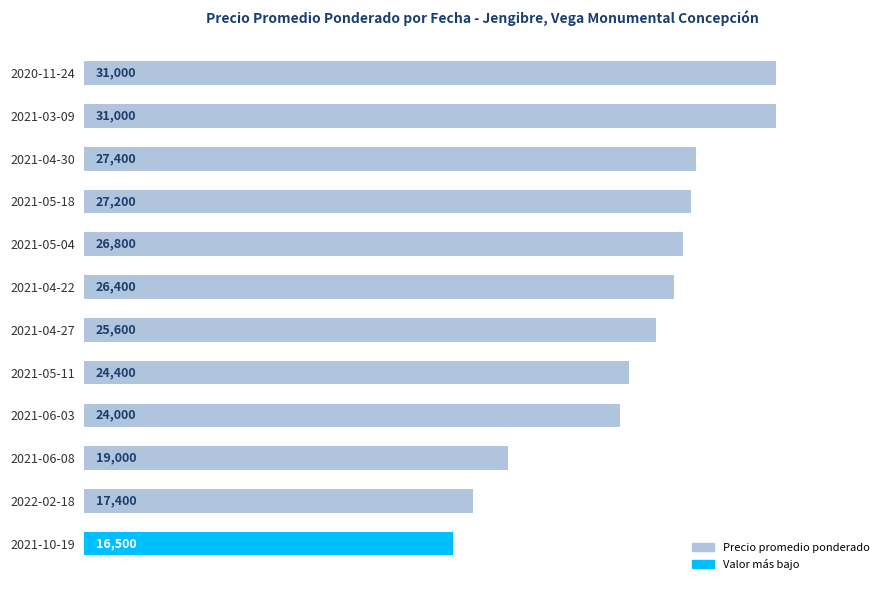

What is the difference between the maximum and minimum values?

14500